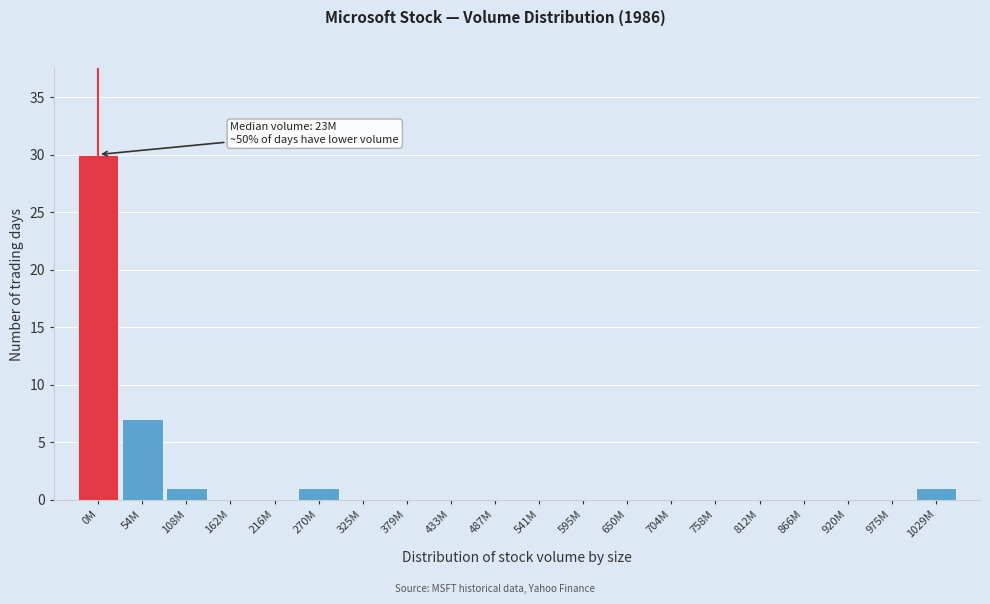

Reading right to left, extract all data points from this chart.

1029M=1	975M=0	920M=0	866M=0	812M=0	758M=0	704M=0	650M=0	595M=0	541M=0	487M=0	433M=0	379M=0	325M=0	270M=1	216M=0	162M=0	108M=1	54M=7	0M=30